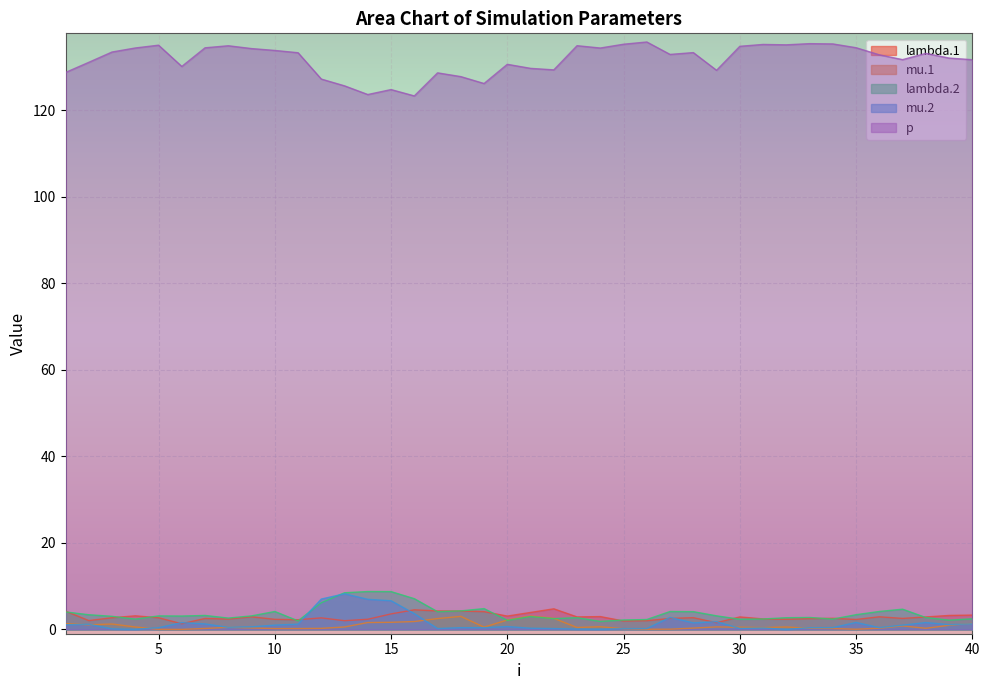

Does the chart display data point markers on the line(s)?

No